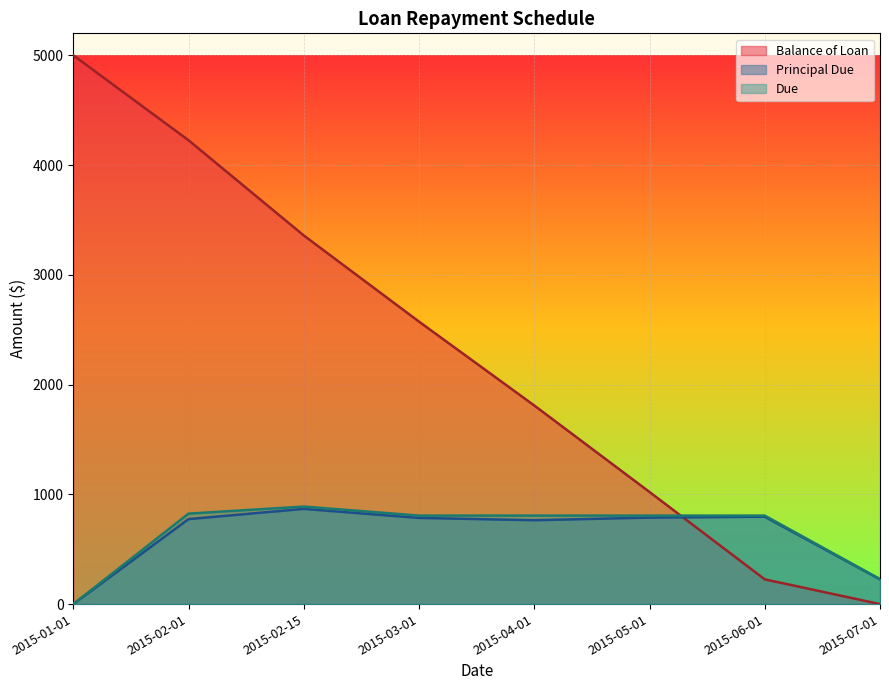

List the labels in order of Principal Due value, largest first.

2015-02-15, 2015-06-01, 2015-05-01, 2015-03-01, 2015-02-01, 2015-04-01, 2015-07-01, 2015-01-01